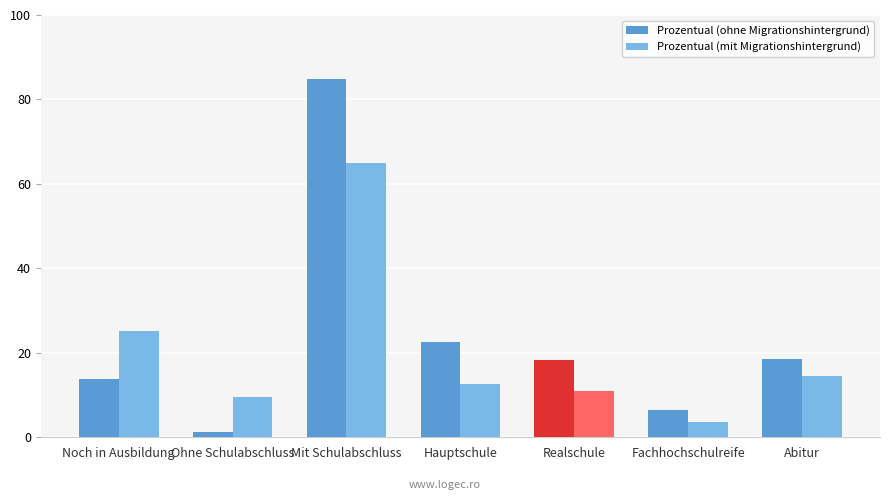

Where is Prozentual (mit Migrationshintergrund) nearest to the value 34?

Noch in Ausbildung